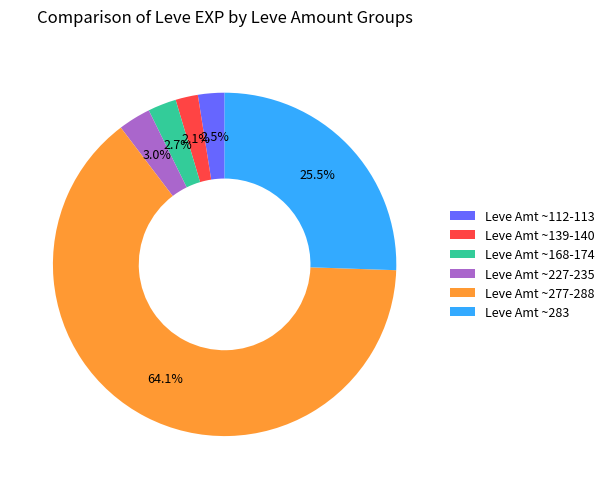

Which slice is the largest?

Leve Amt ~277-288